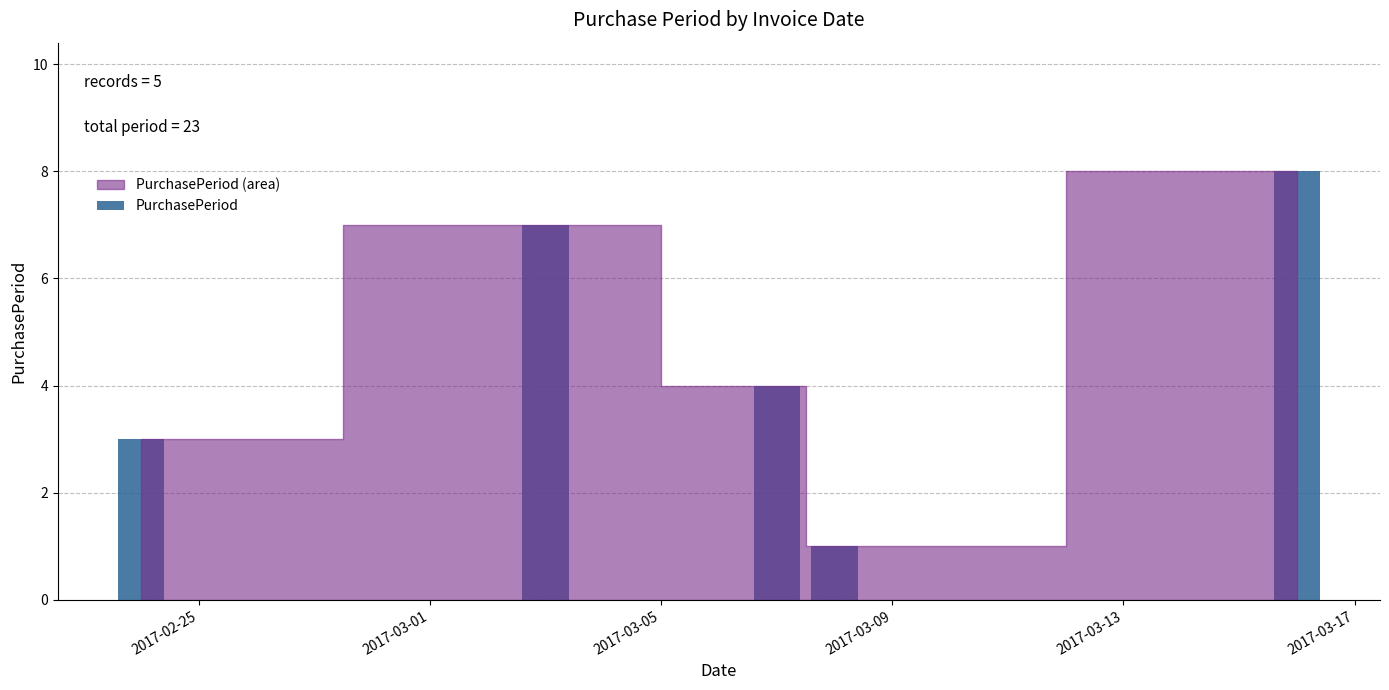

What is the maximum value shown in the chart?

8